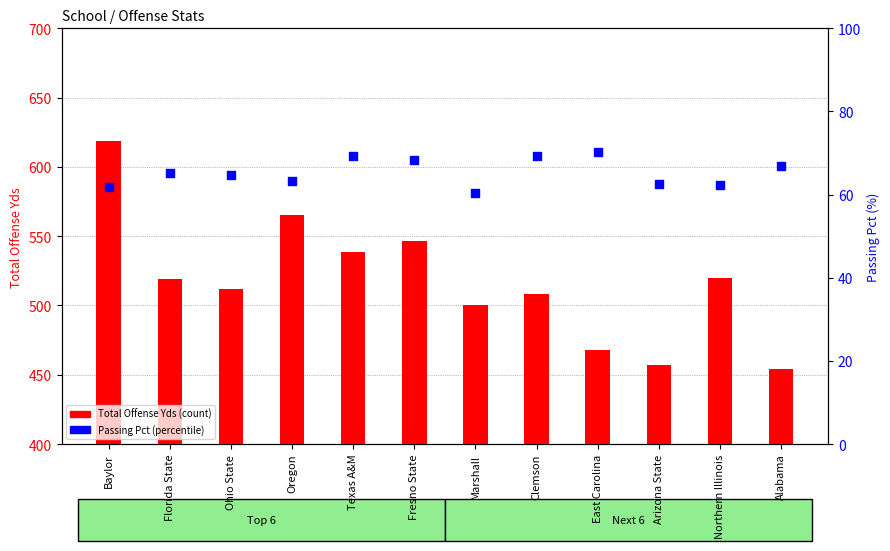

Which series has the largest Y range (max minus min)?

Total Offense Yds